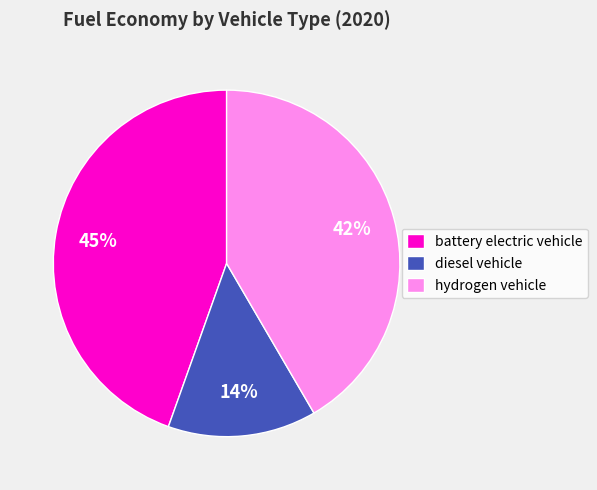

Which slice is the largest?

battery electric vehicle